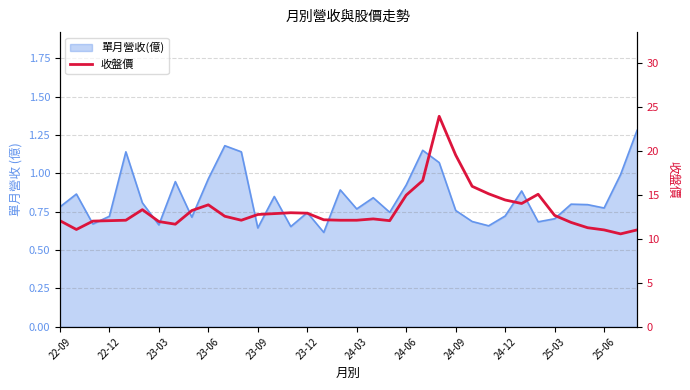

Approximately how many times larger is the value at 28 compared to 22-09?

1.2